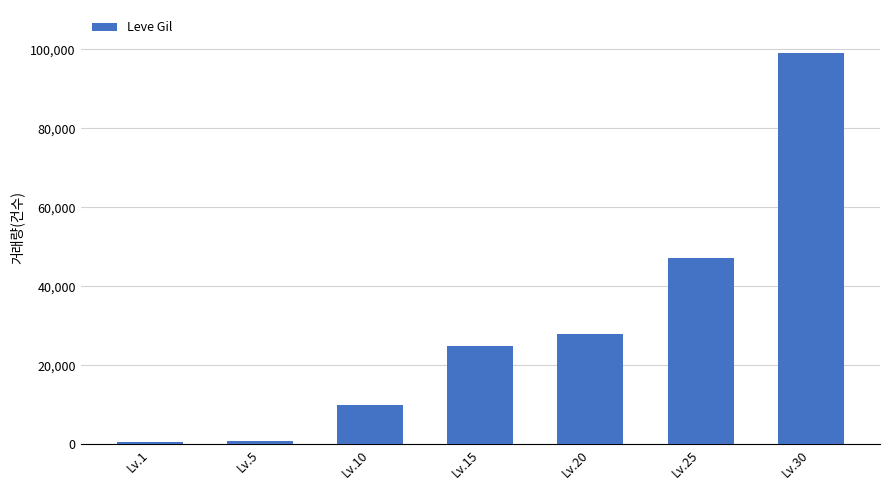

Are the bars horizontal?

No